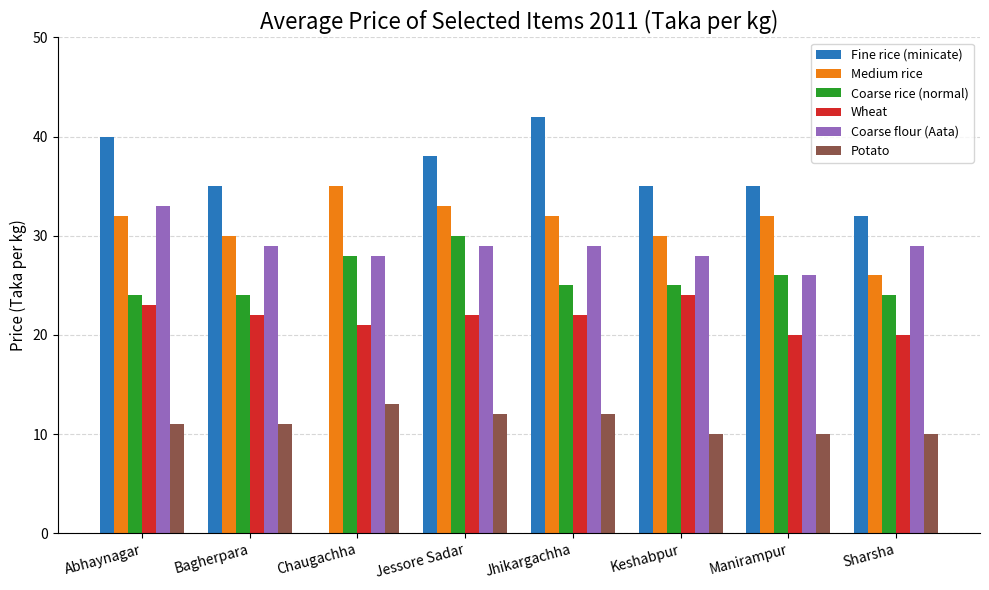

What is the sum of all Fine rice (minicate) values?

257